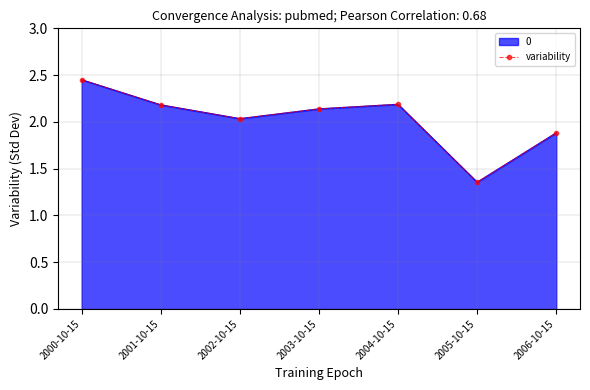

True or false: the data shows 3.3 at 2003-10-15.

False